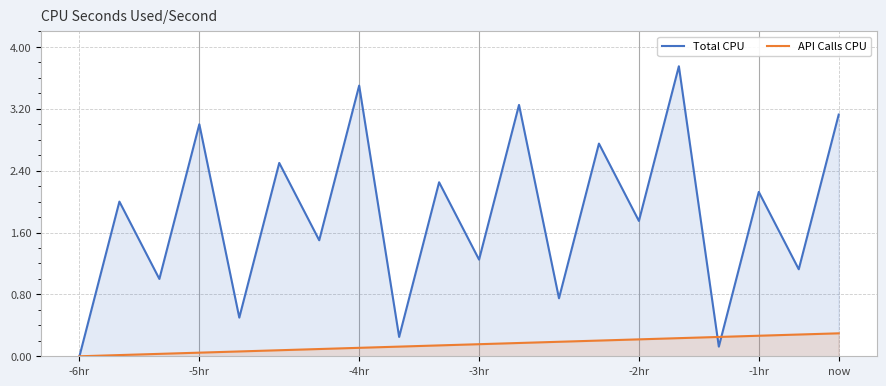

What is the label of the 20th point from the right?

-6hr